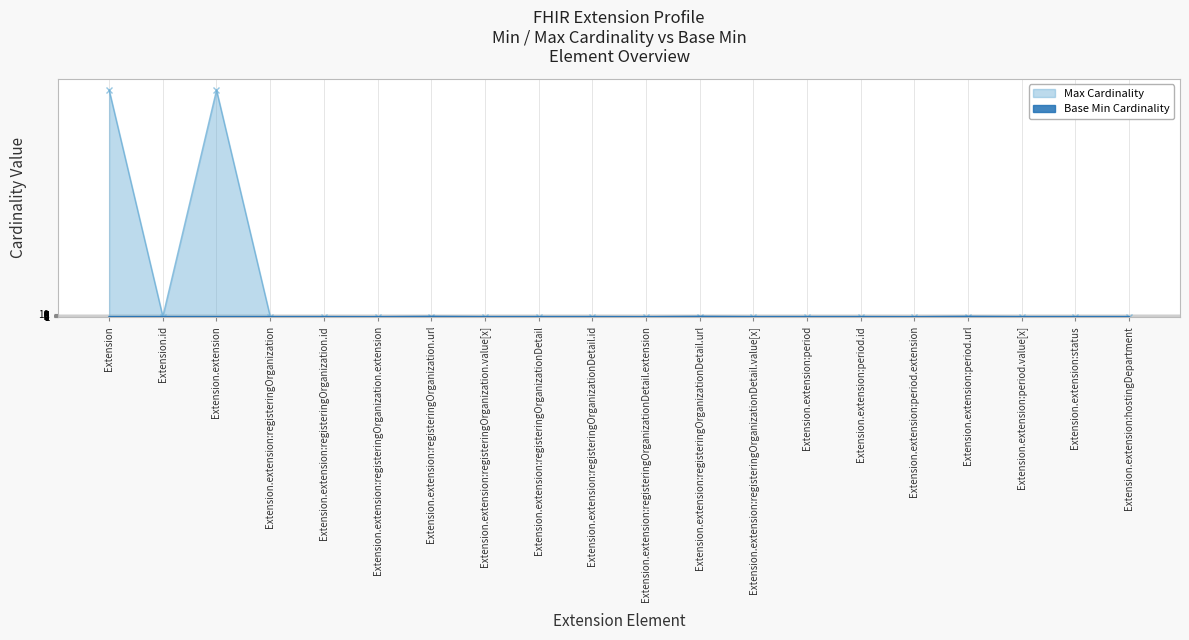

True or false: Base Min has more than 0 points higher than both neighbors.

True